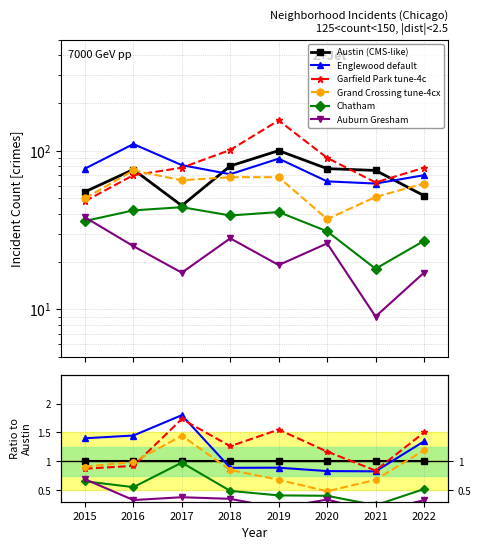

The Grand Crossing series shows 37 at 2020. True or false?

True